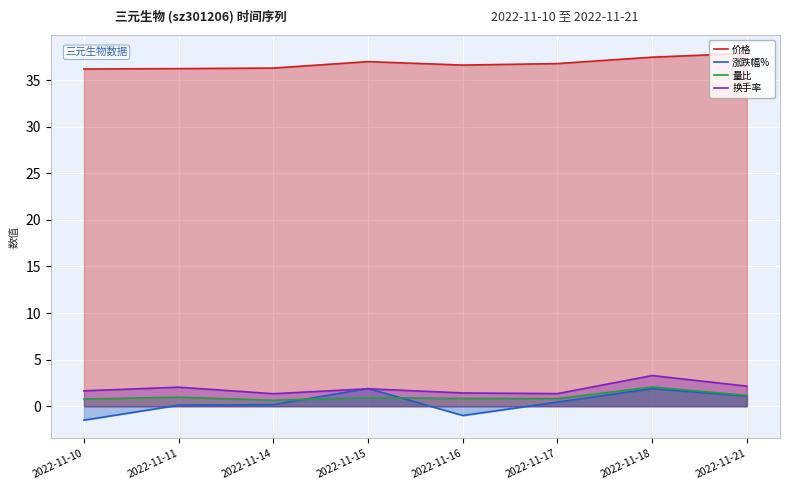

How many series are shown in this chart?

4